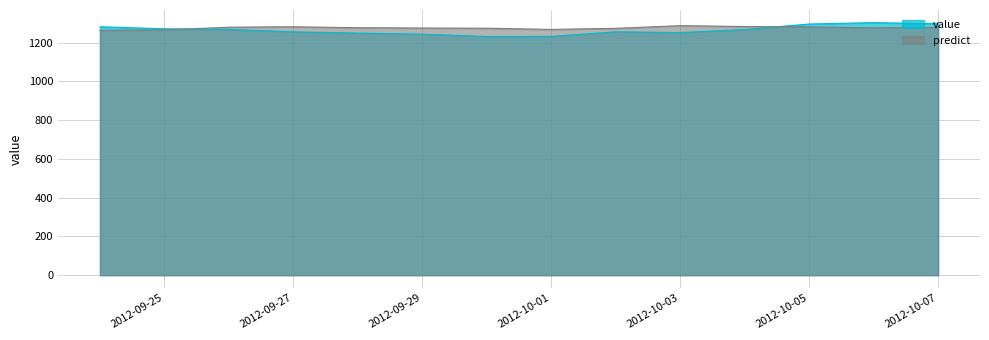

True or false: predict and value intersect in this chart.

True